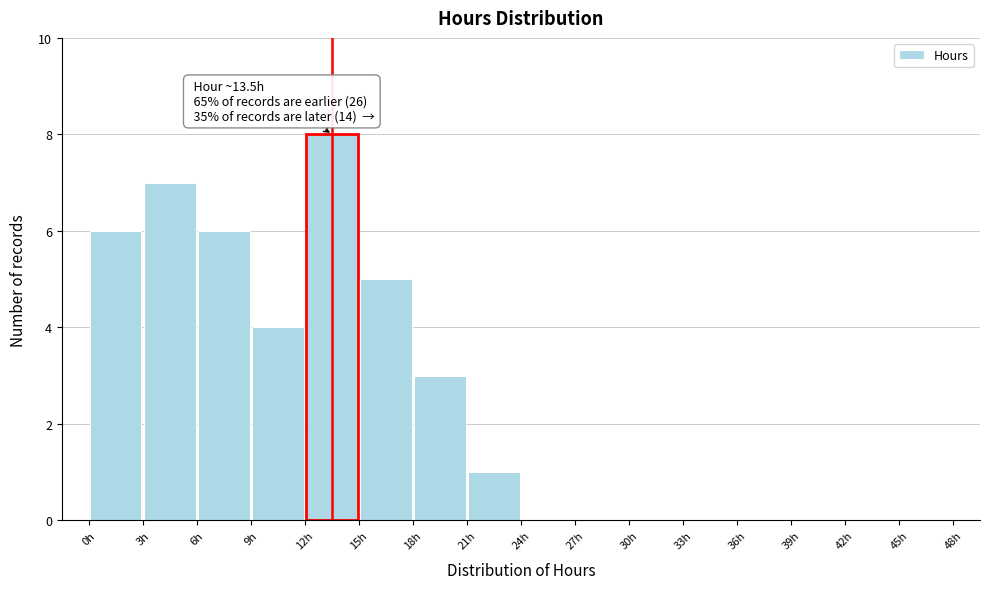

Which range on the x-axis has the tallest bar?

12 to 15